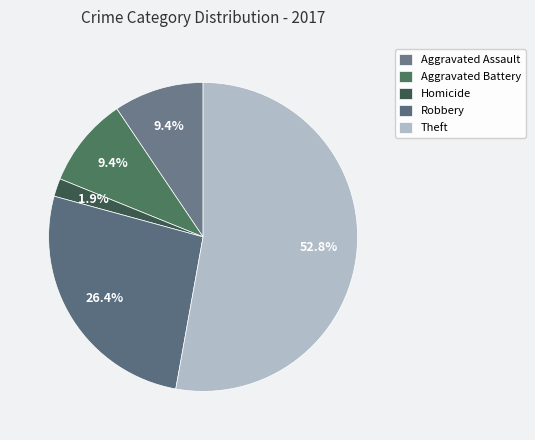

To the nearest percent, what percentage of the pie is Robbery?

26%